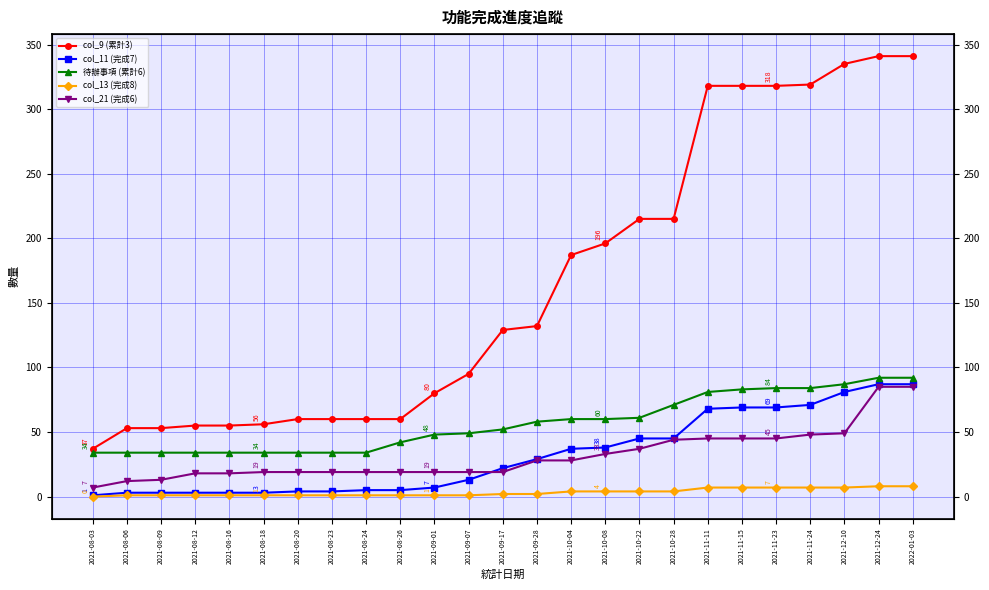

Which series has the widest spread of values?

col_9 (累計3)